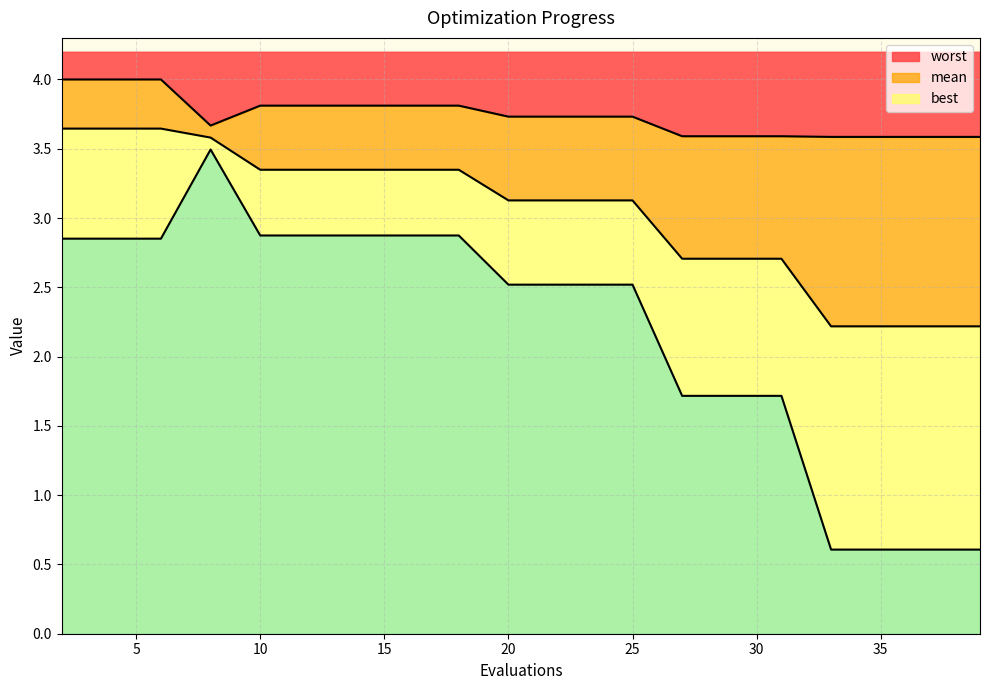

Count the number of categories in the chart.

20